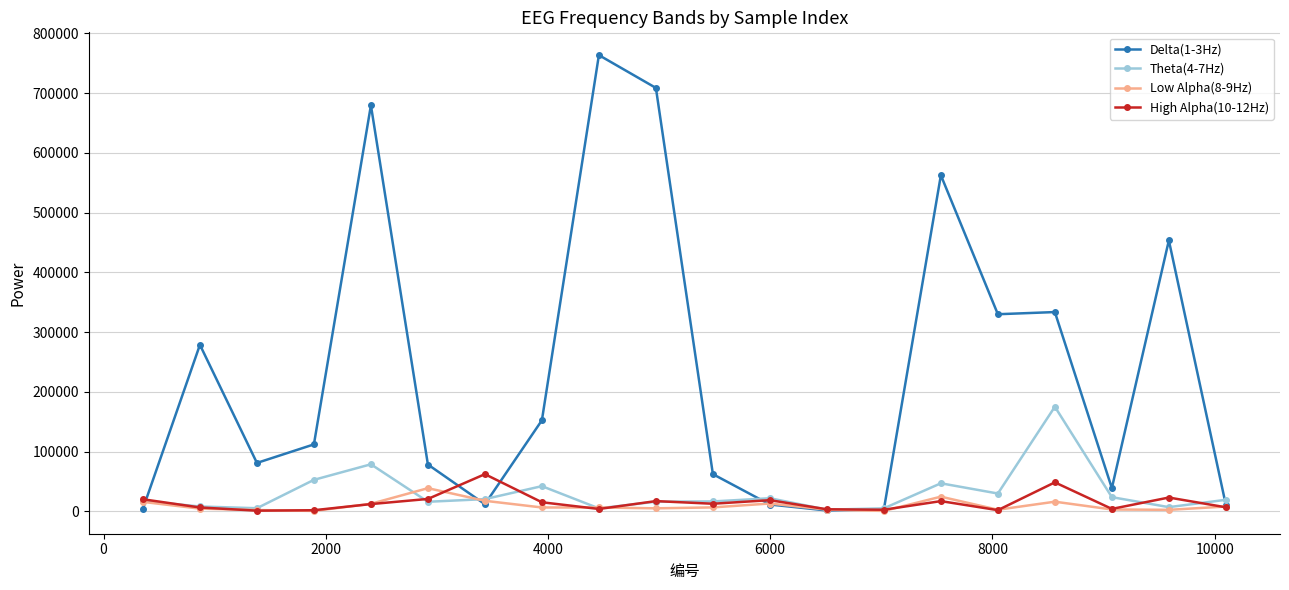

True or false: High Alpha(10-12Hz) has more than 0 points higher than both neighbors.

True